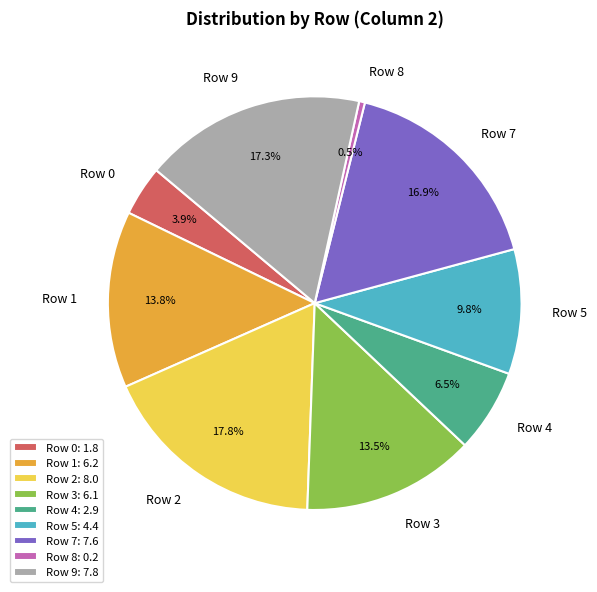

Which category has the smallest portion of the pie?

Row 8: 0.2